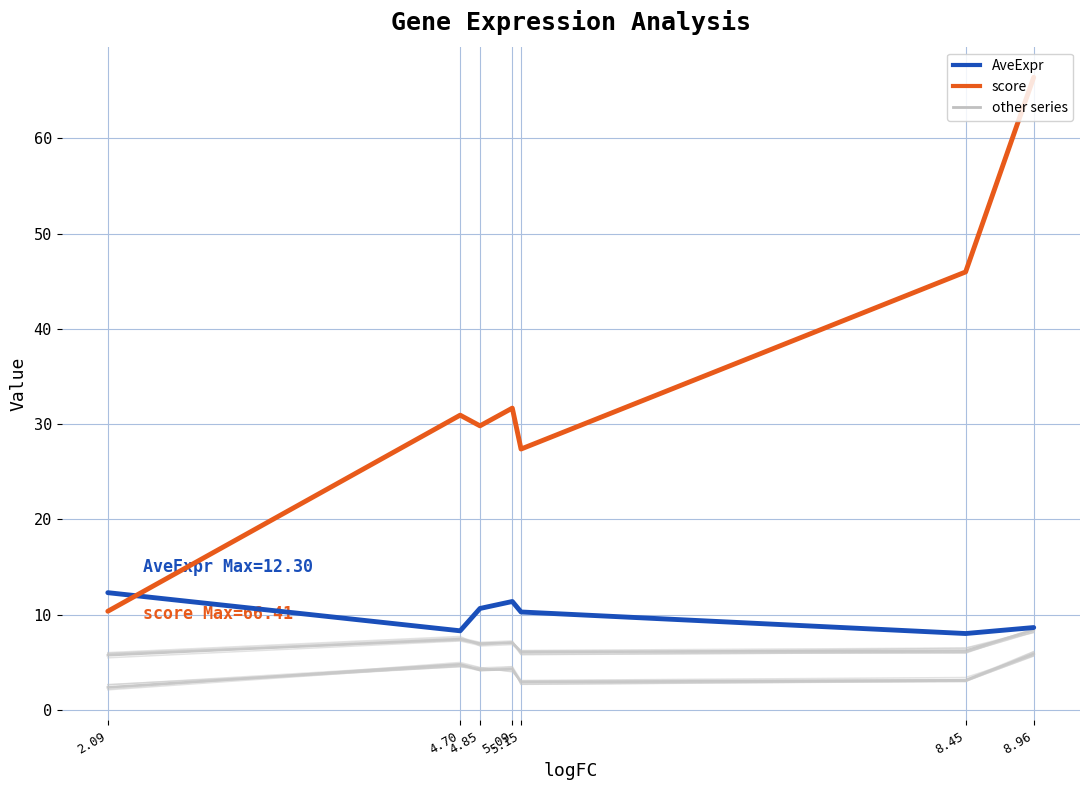

True or false: B-statistic and score intersect in this chart.

False